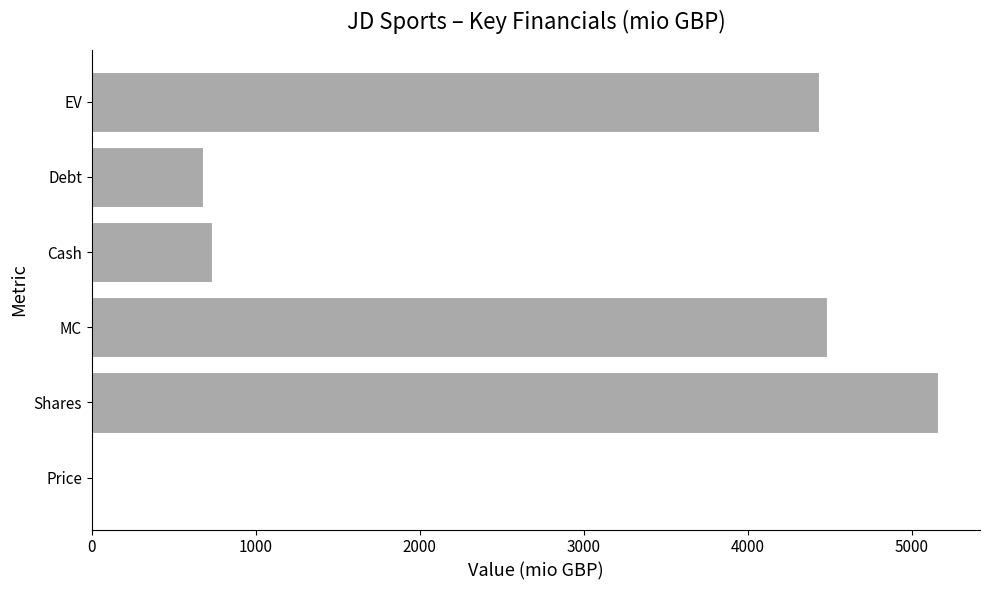

What is the sum of all values?

15483.5